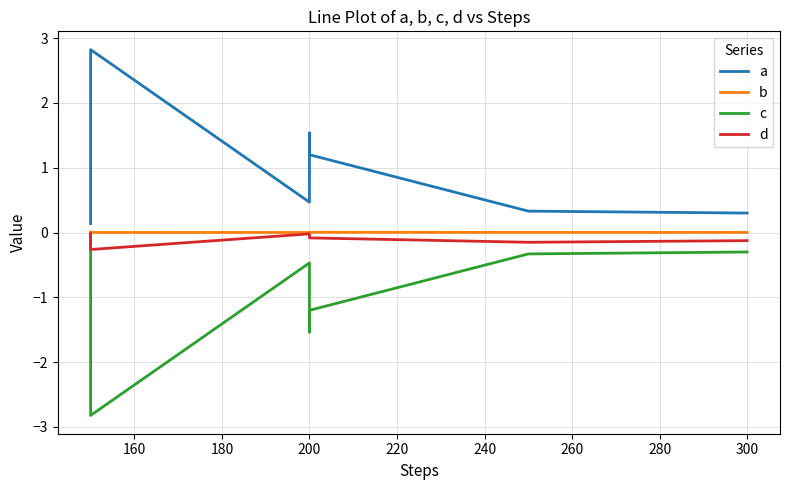

Reading left to right, transcribe all the data shown in this chart.

a: 0.1	0.5	2.8	0.5	1.5	1.2	0.3	0.3
b: 0.0	0.0	0.0	0.0	0.0	0.0	0.0	0.0
c: -0.1	-0.5	-2.8	-0.5	-1.5	-1.2	-0.3	-0.3
d: -0.1	-0.0	-0.3	-0.0	-0.1	-0.1	-0.2	-0.1